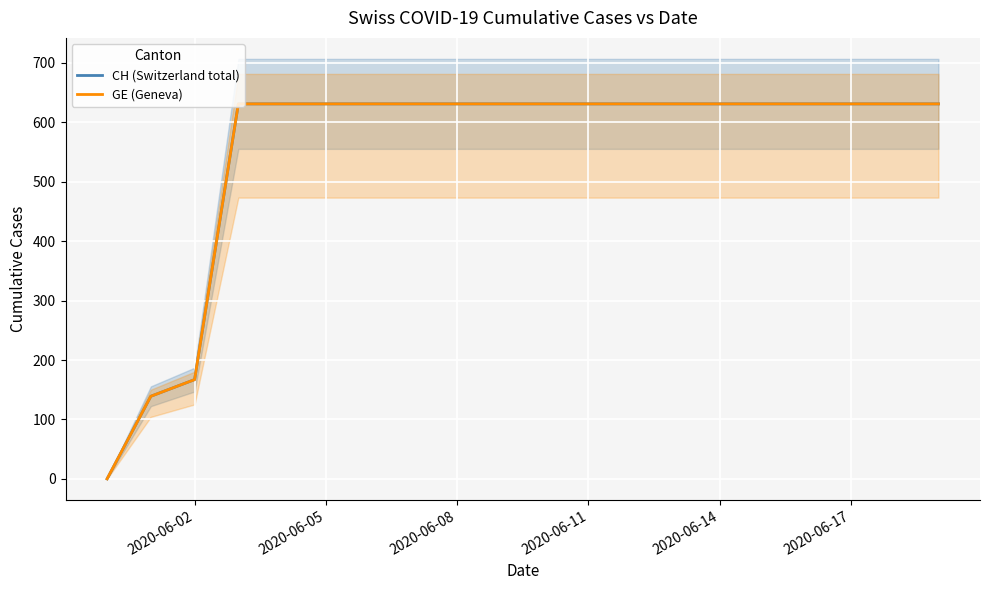

What is the difference between the maximum and minimum values in the CH (Switzerland total) series?

631